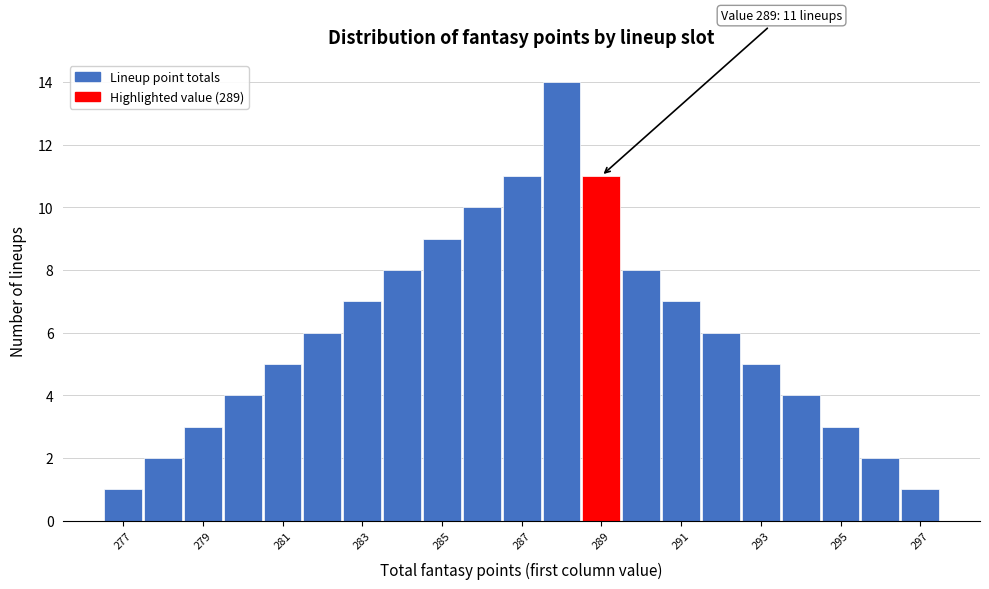

Which range on the x-axis has the tallest bar?

287.5 to 288.5